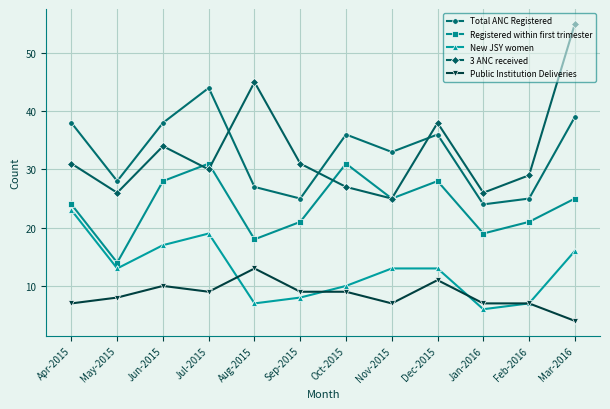

Which category has the lowest value in the Registered within first trimester series?

May-2015